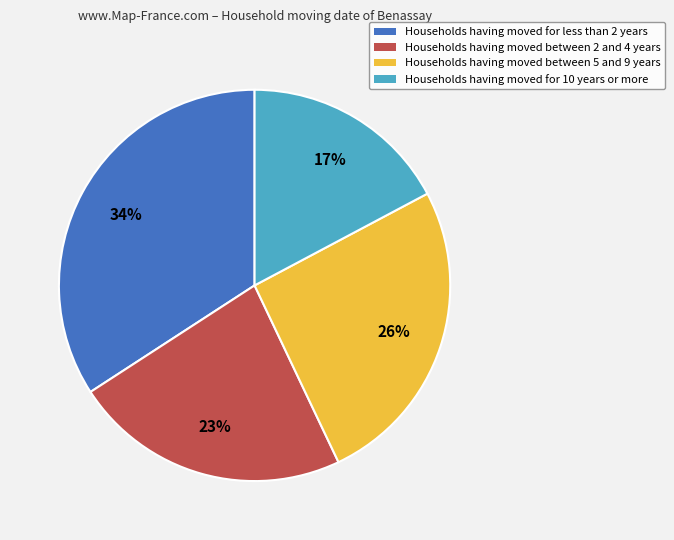

Count the number of slices in the pie.

4